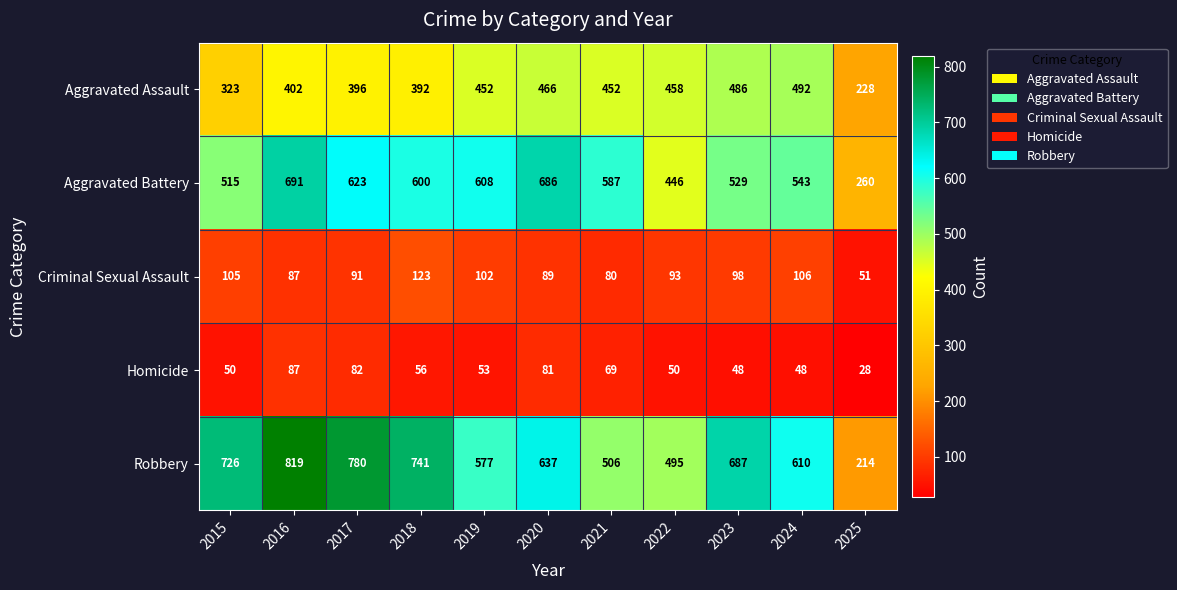

Which category has the lowest value across all series?

2025